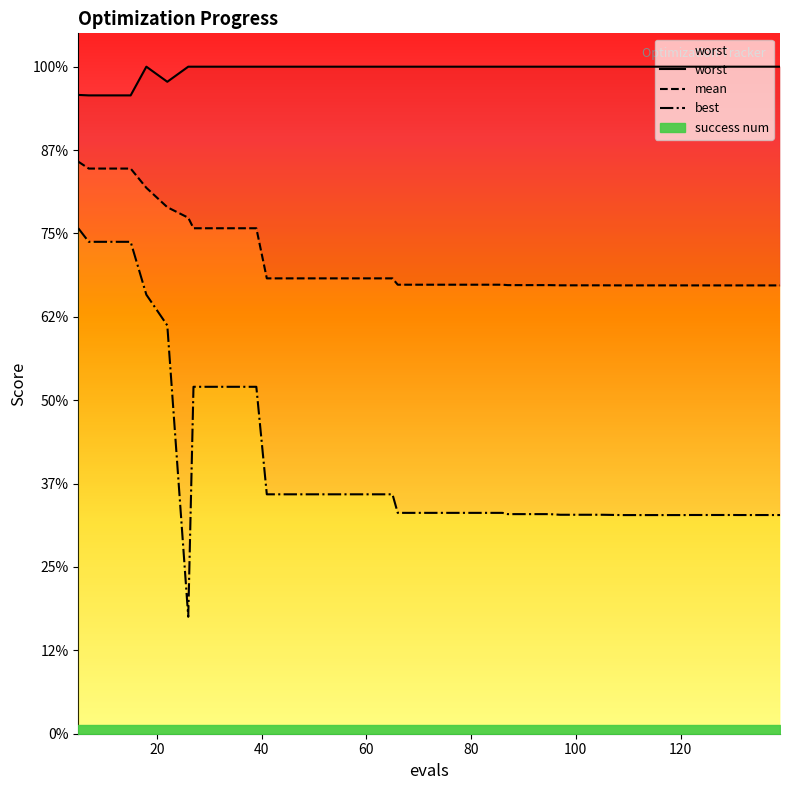

Which series has the largest total across all categories?

worst